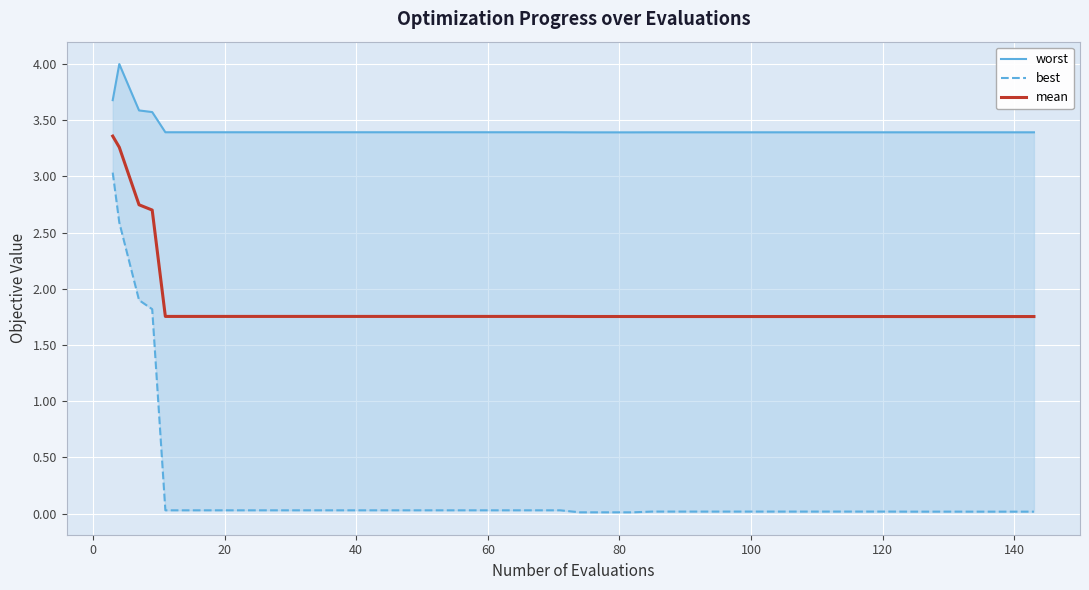

True or false: mean and best intersect in this chart.

False